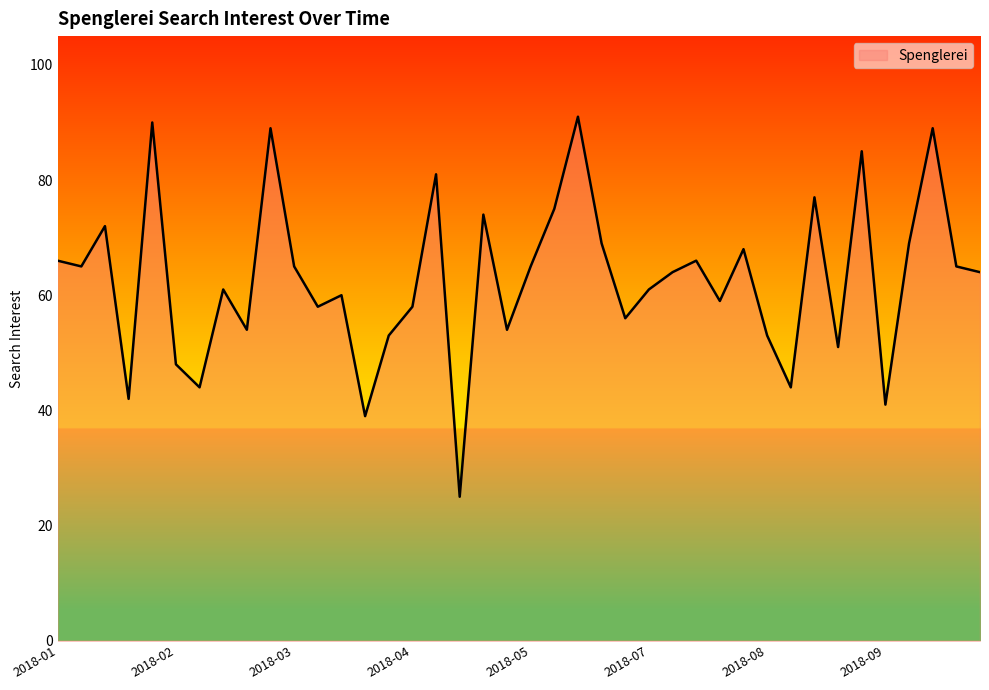

What is the minimum value shown in the chart?

25